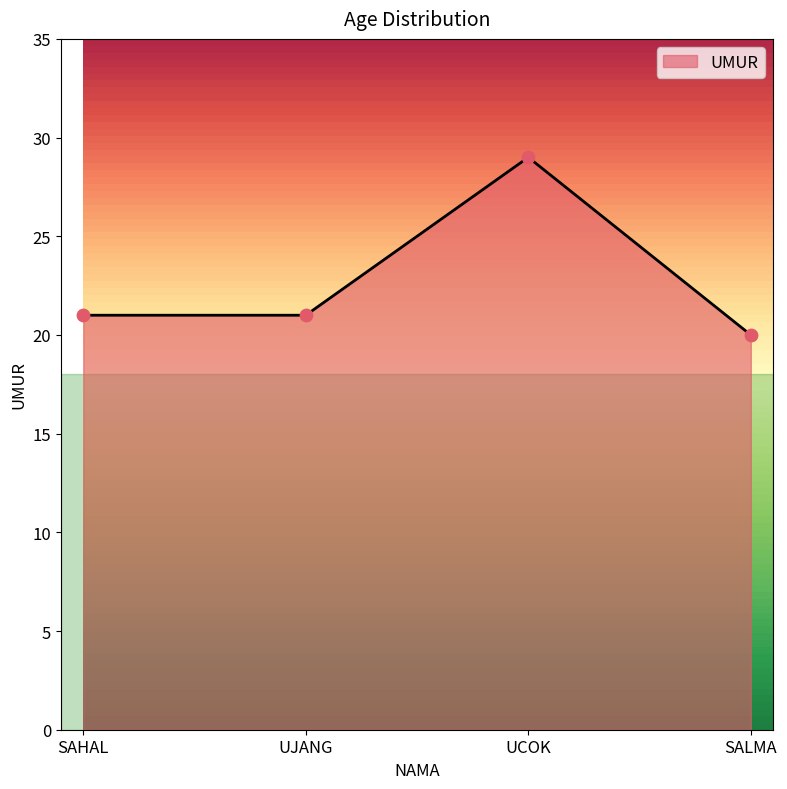

What is the change in value from UJANG to UCOK?

+8